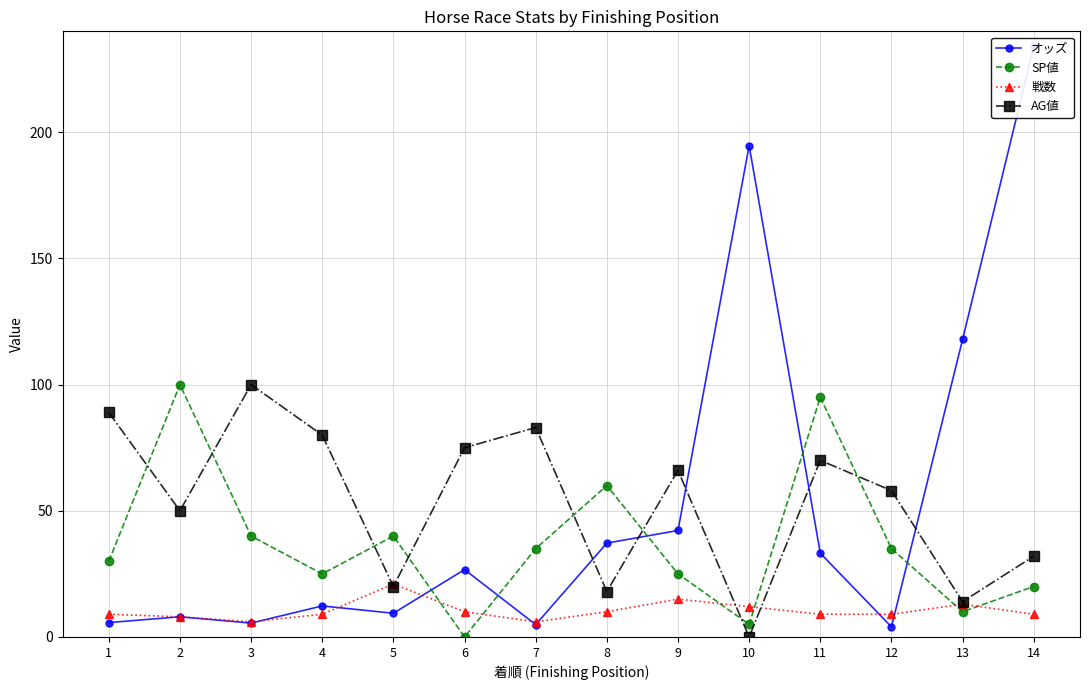

Rank the series by their maximum value, from lowest to highest.

戦数, SP値, AG値, オッズ